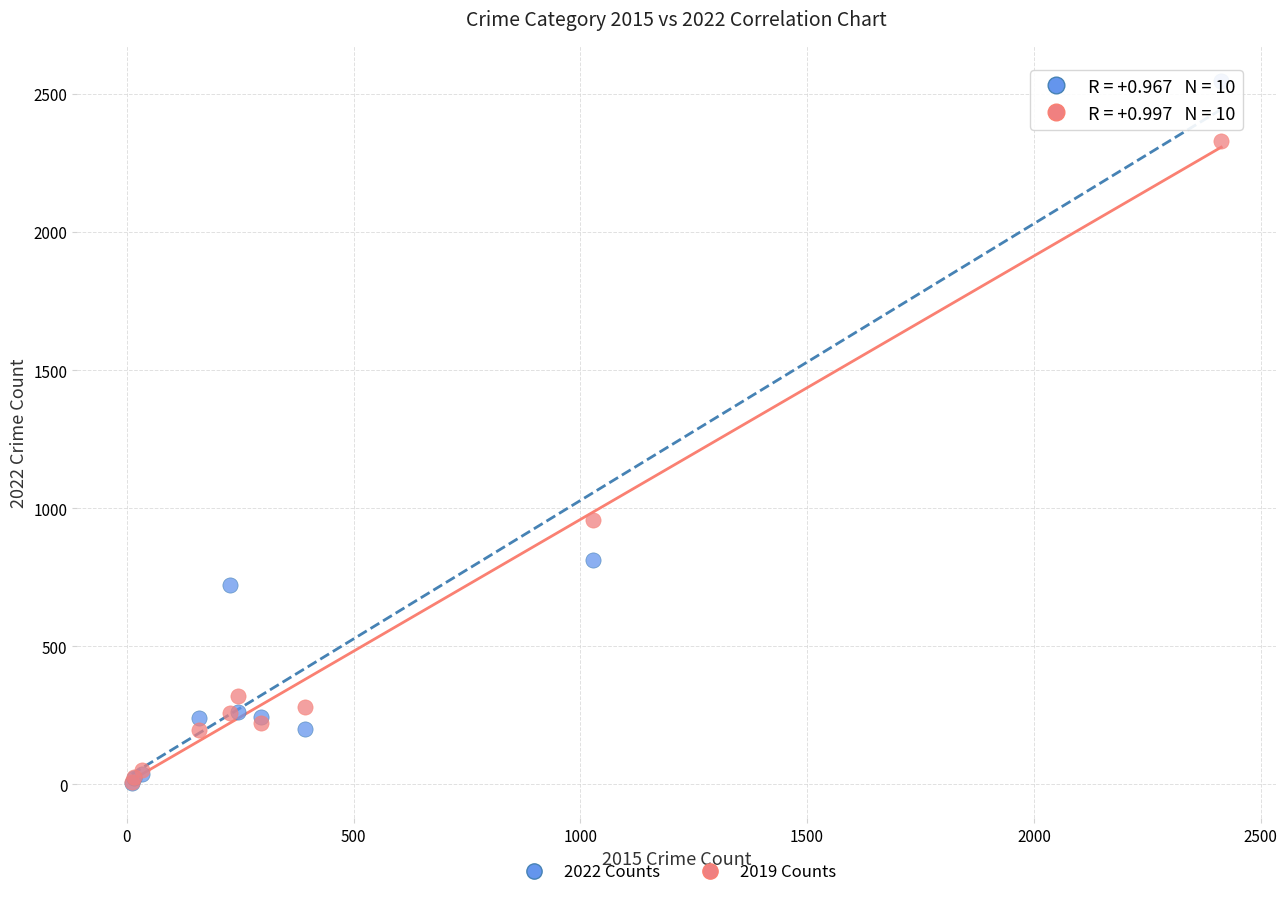

Which series contains the highest Y value?

2022 Counts